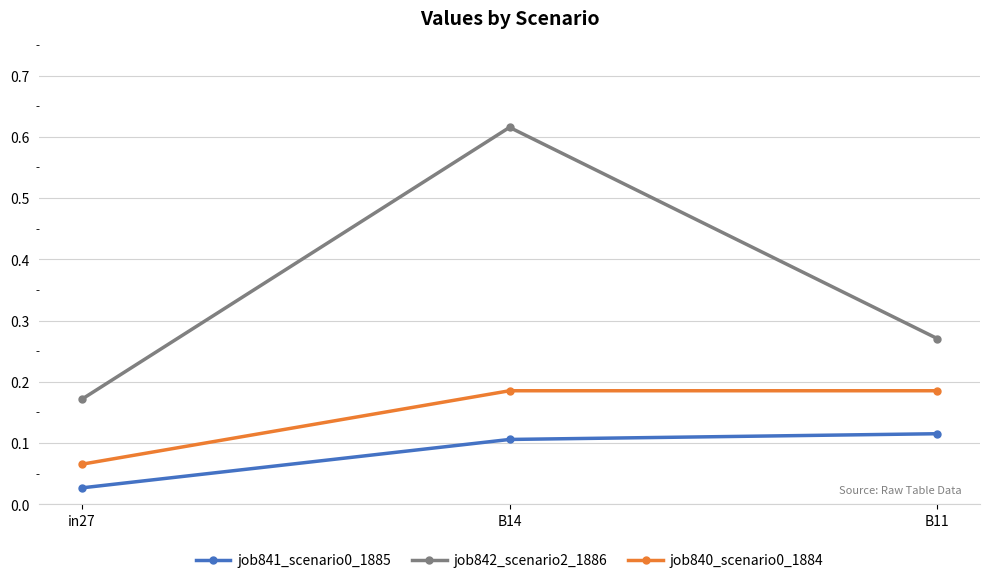

At how many categories does at least one series exceed 0?

3